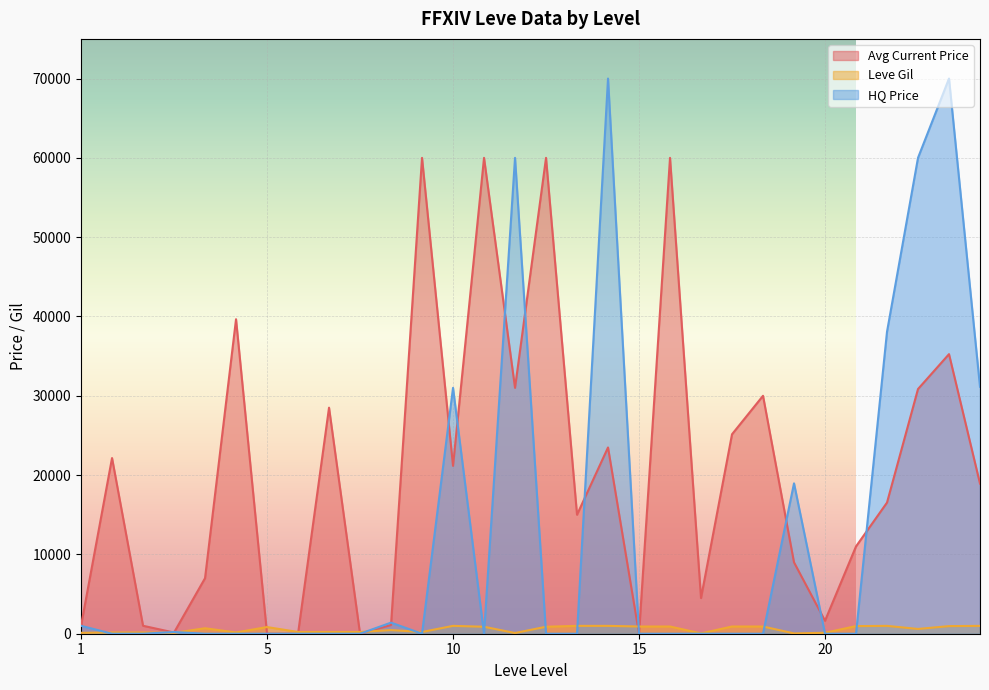

What is the average value of the Leve Gil series?

557.8